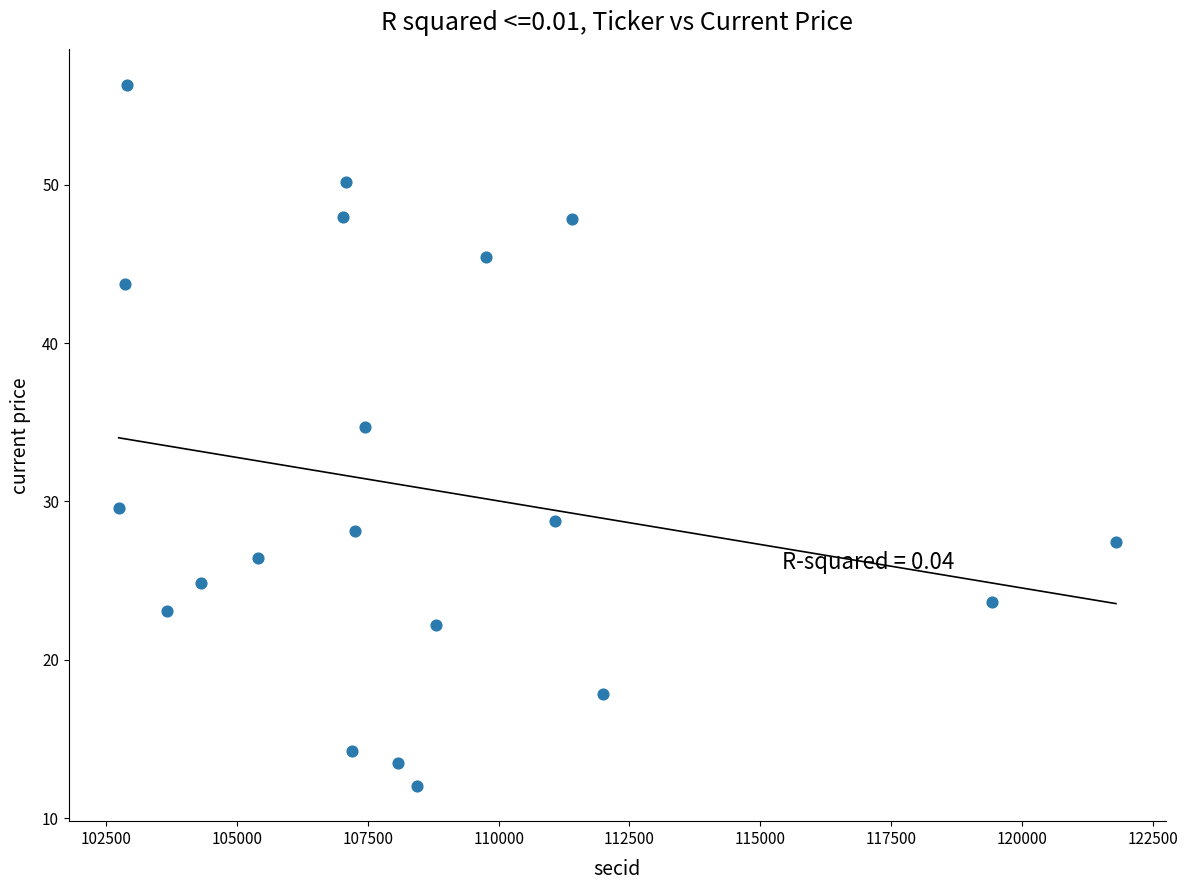

What Y value in the scatter plot is closest to 34?

34.7